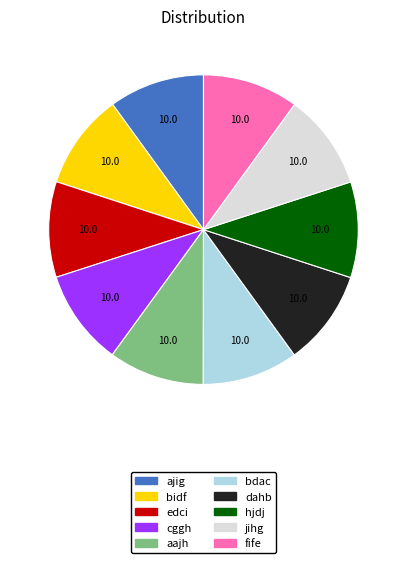

How many slices are in this pie chart?

10